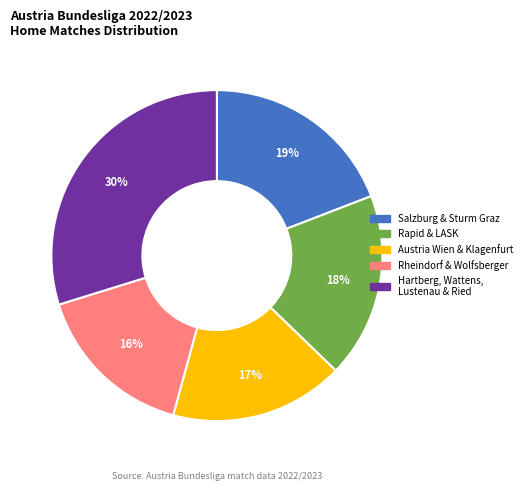

To the nearest percent, what is the average slice percentage?

20%